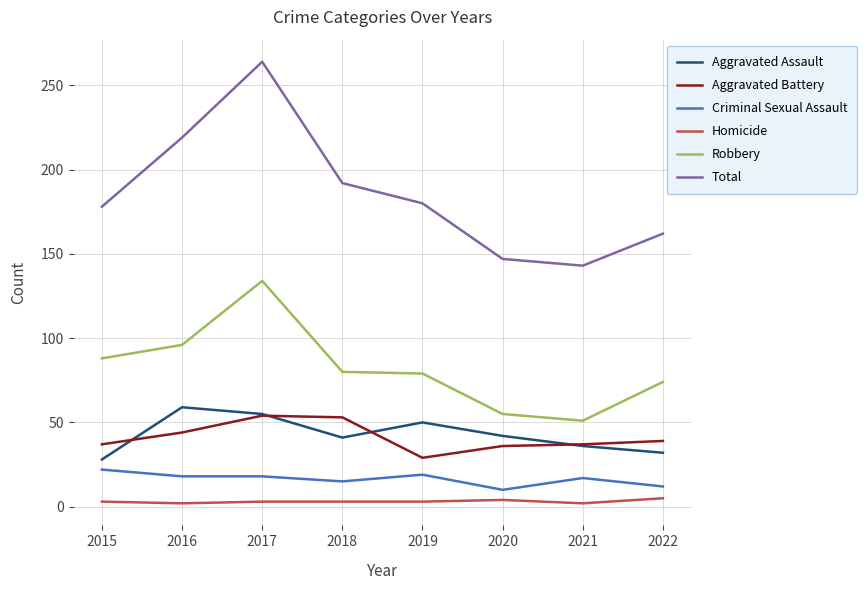

What is the highest value of the Robbery series?

134